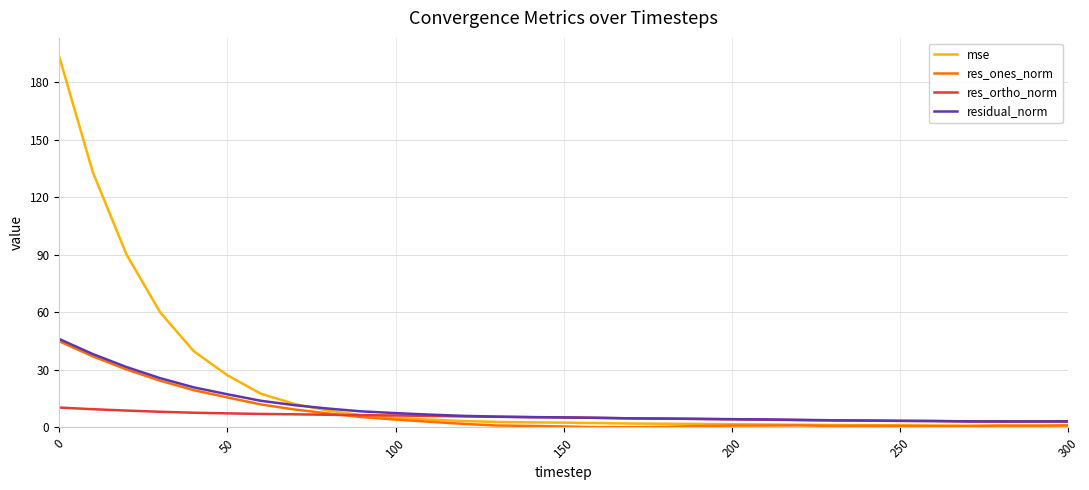

Count the number of data series in this chart.

4